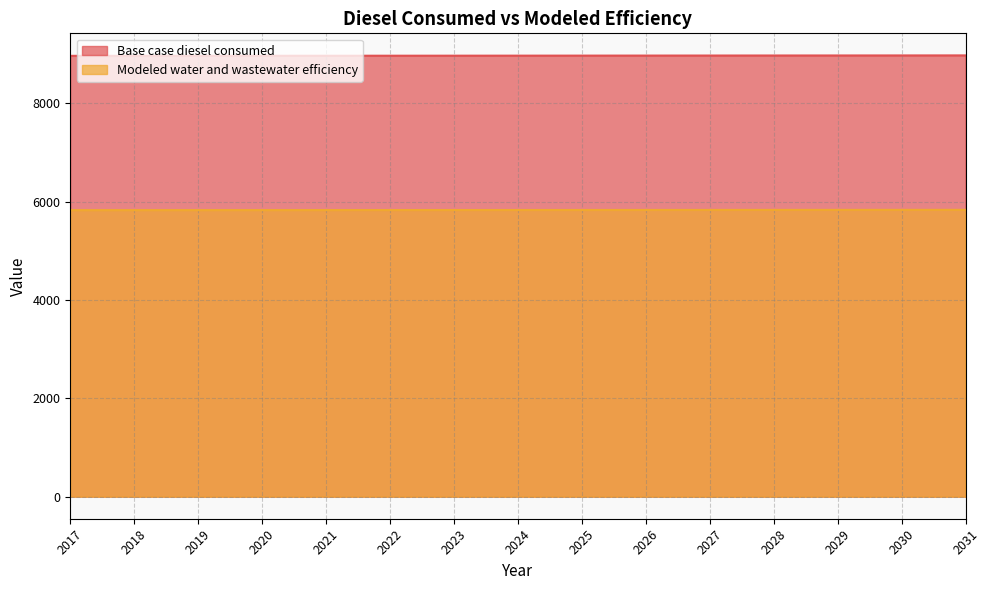

Where is Base case diesel consumed nearest to the value 8971?

2024